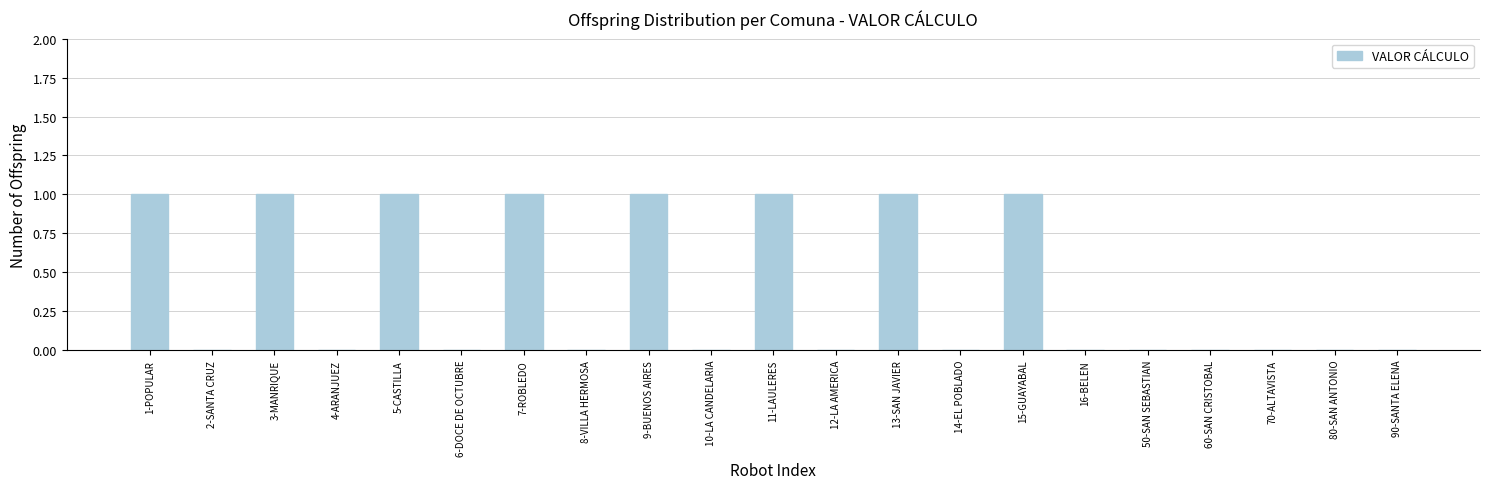

Reading right to left, list all the values displayed in this chart.

0	0	0	0	0	0	1	0	1	0	1	0	1	0	1	0	1	0	1	0	1